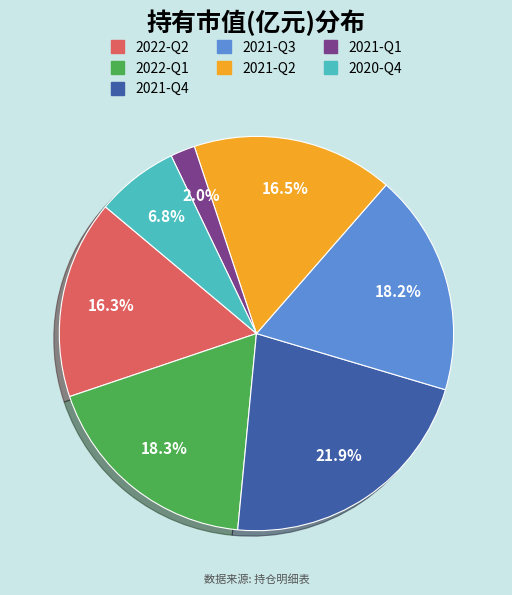

Is 2021-Q2 the majority of the pie?

No